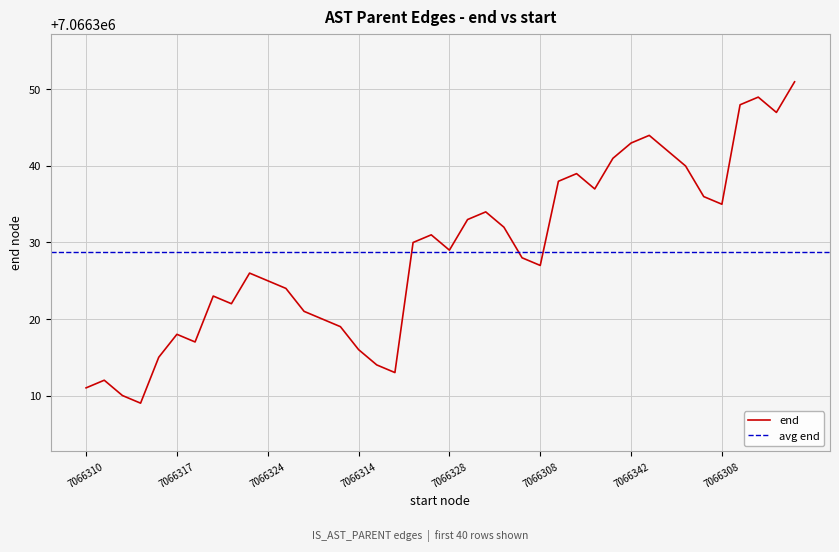

What is the difference between the second highest and second lowest values?

39